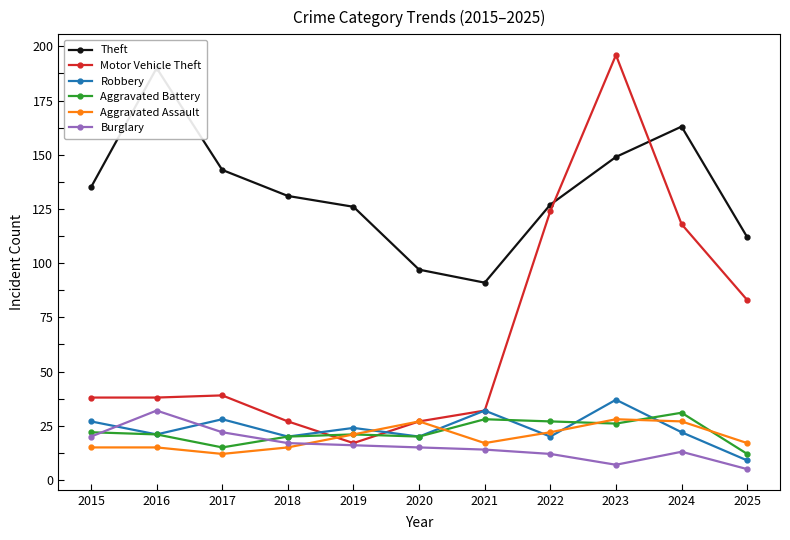

Between 2019 and 2024, which is larger?

2024